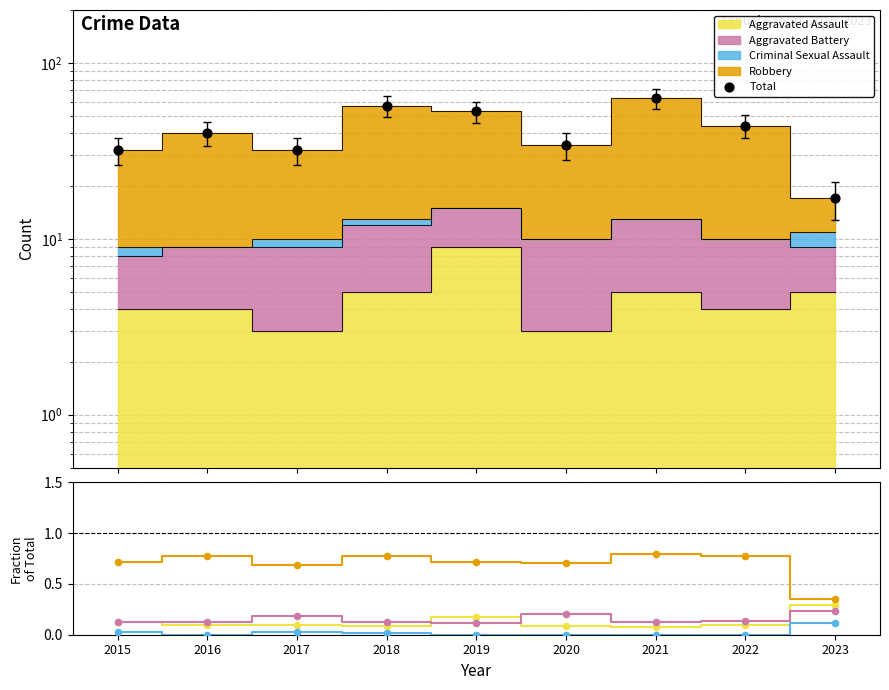

Which series has the largest total across all categories?

Total